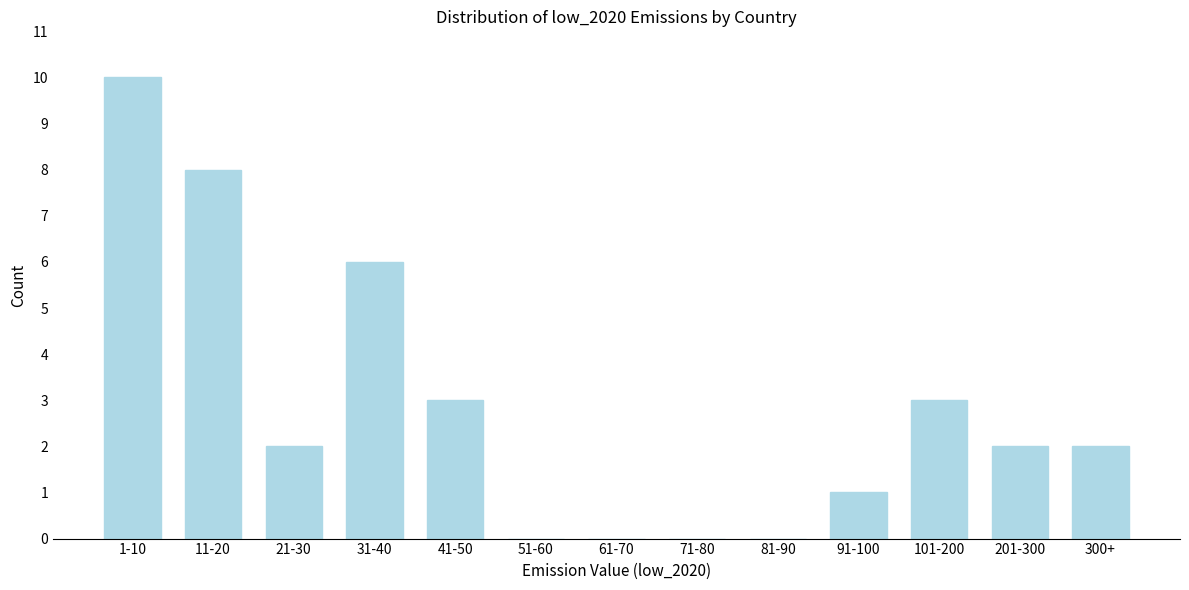

Reading left to right, what are all the values shown in this chart?

1-10=10	11-20=8	21-30=2	31-40=6	41-50=3	51-60=0	61-70=0	71-80=0	81-90=0	91-100=1	101-200=3	201-300=2	300+=2